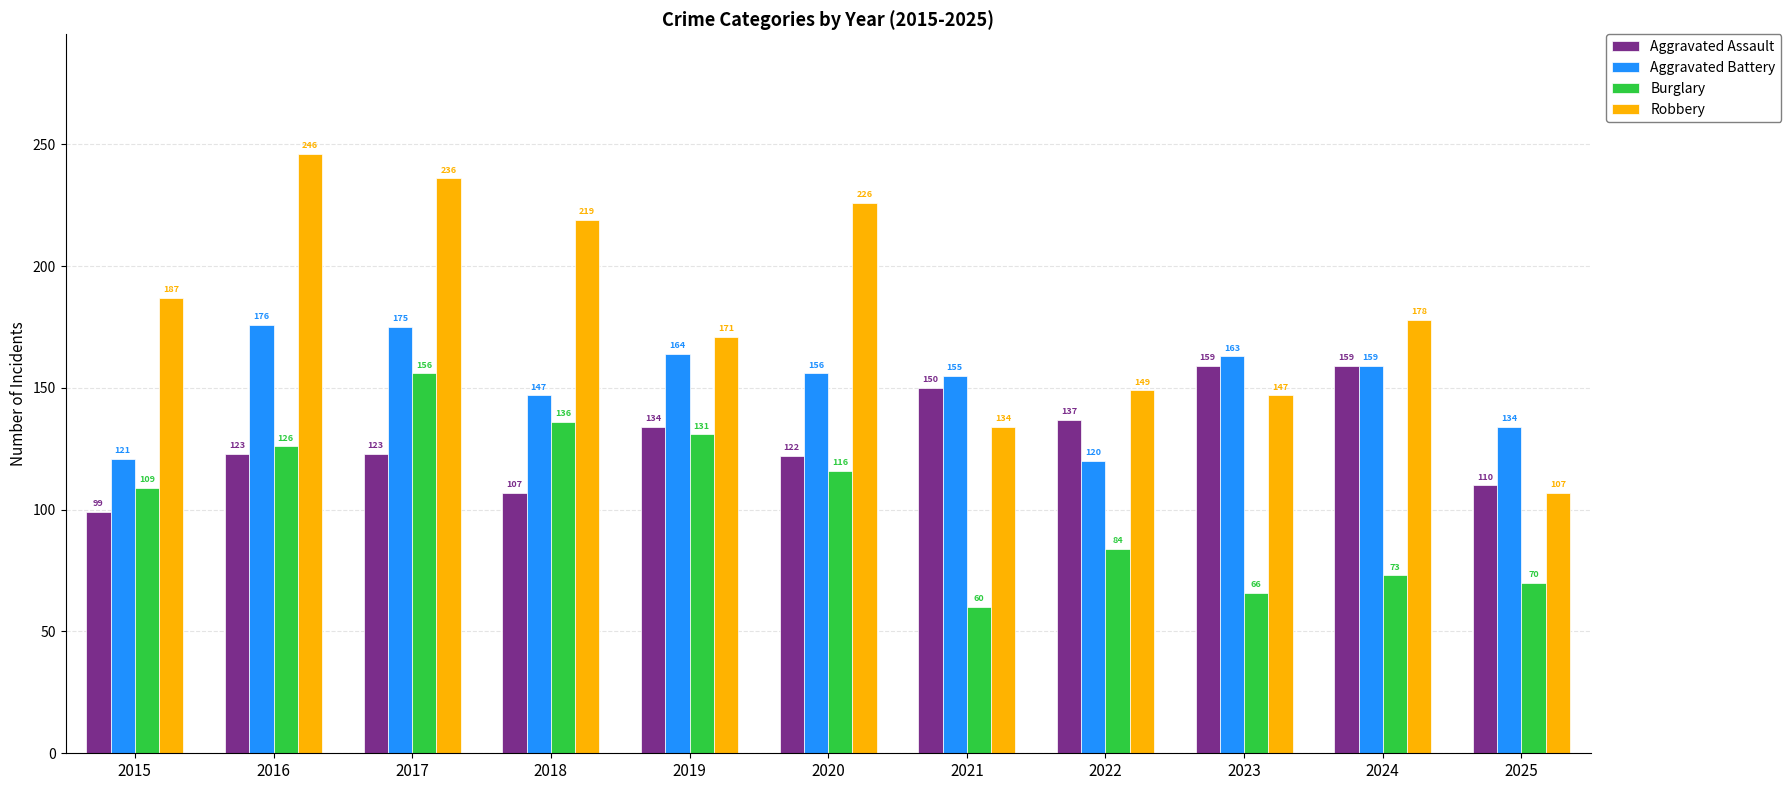

What is the difference between the highest and lowest values at 2015?

88